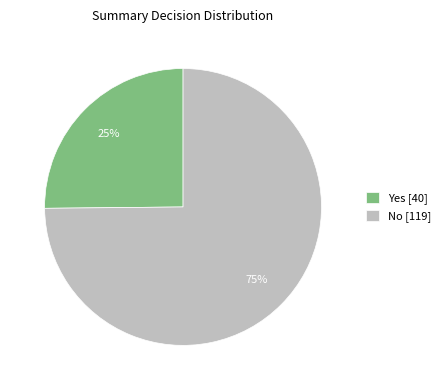

To the nearest percent, what is the average slice percentage?

50%